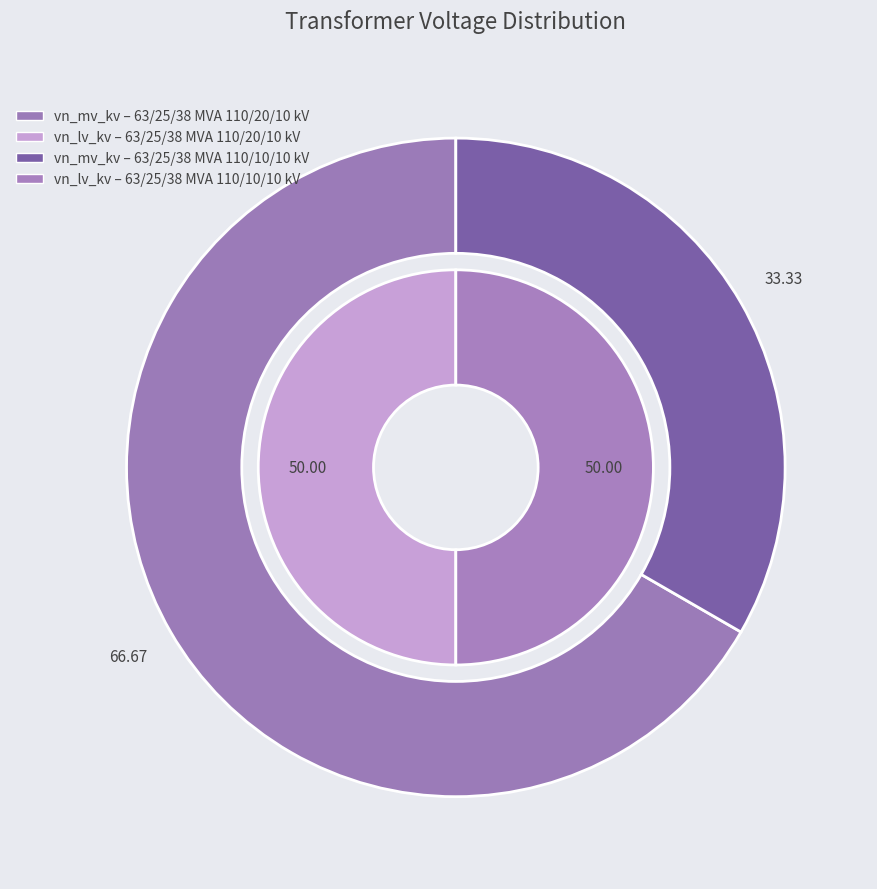

True or false: values_vn_lv accounts for 38% of the total.

False